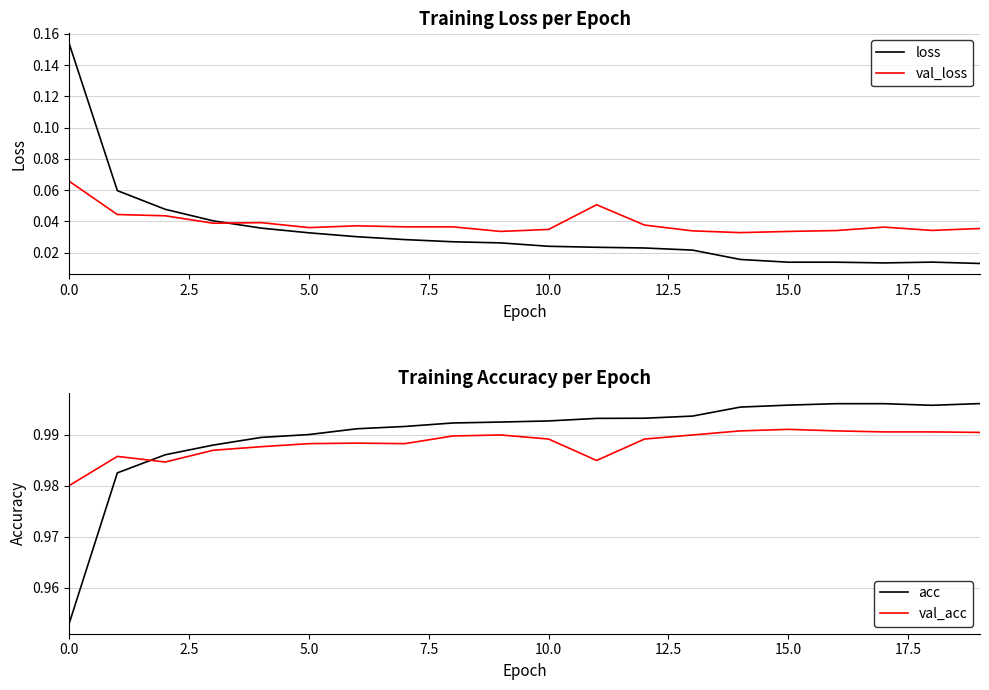

Rank the series by their maximum value, from highest to lowest.

acc, val_acc, loss, val_loss